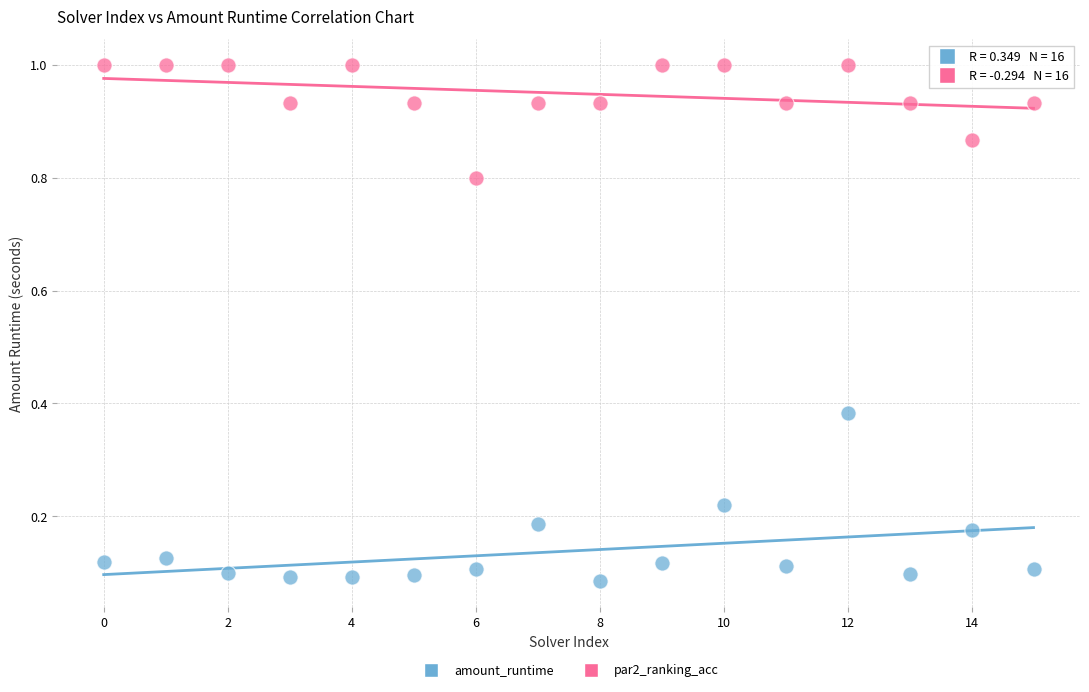

Which series contains the lowest Y value?

amount_runtime